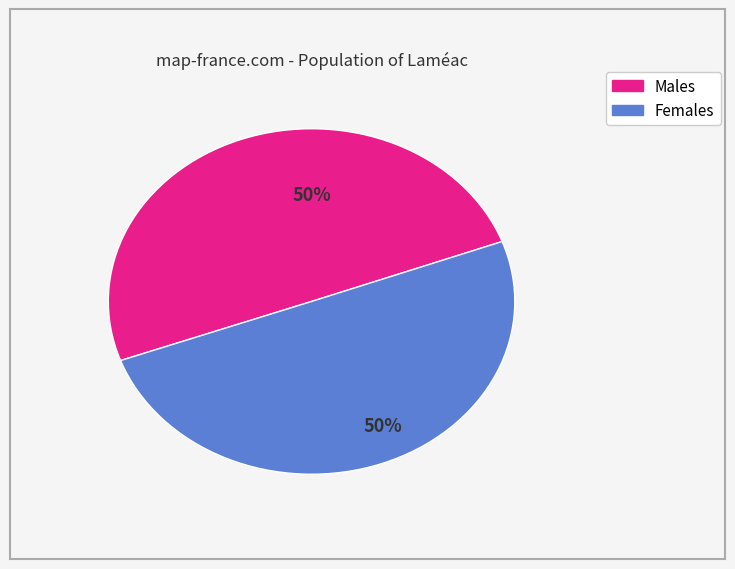

To the nearest percent, what is the average slice percentage?

50%